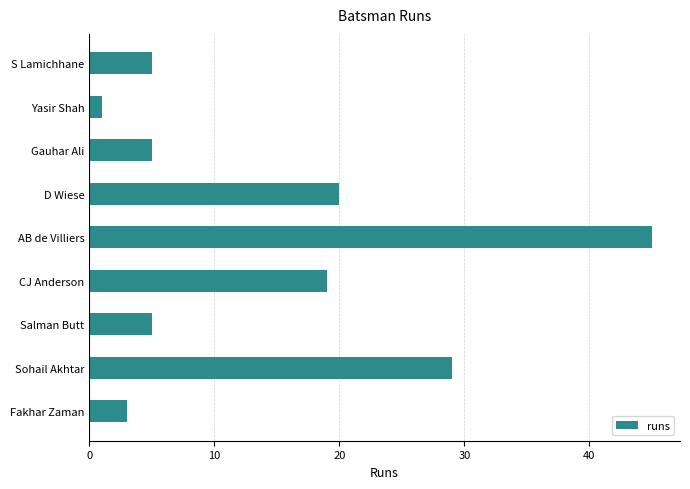

How many bars are there in total?

9